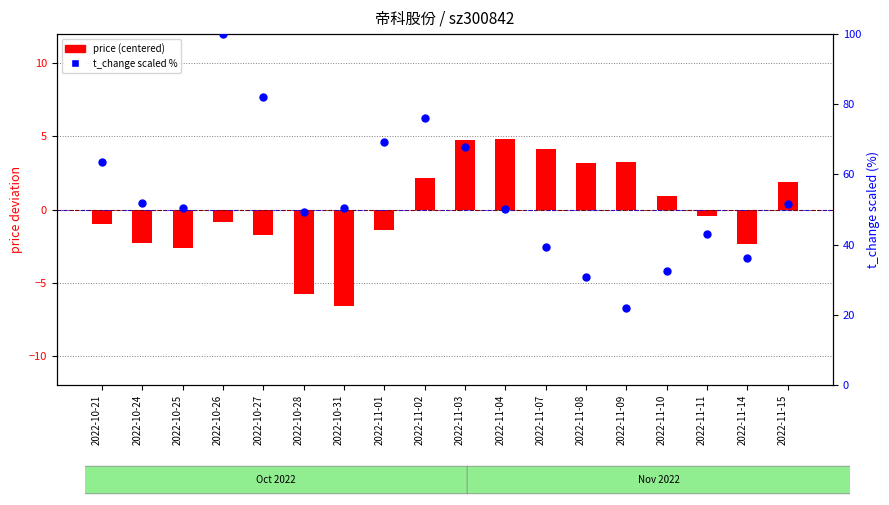

Which series reaches the minimum Y coordinate?

price (centered)